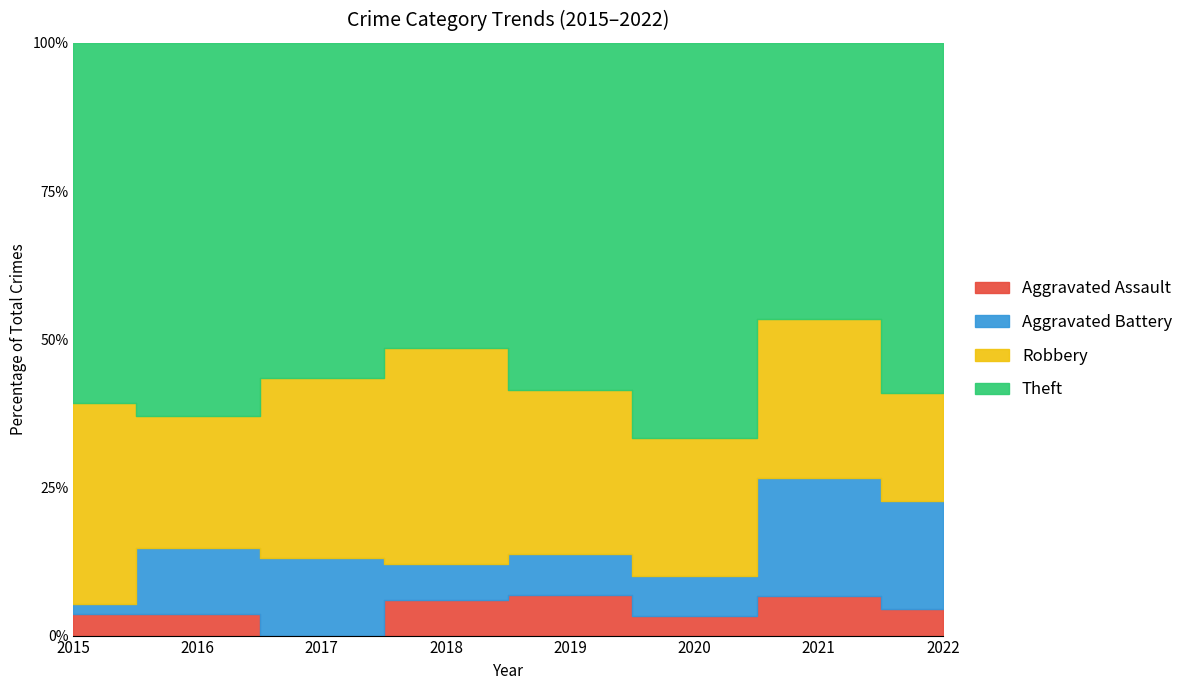

At 2022, list the series in order from largest to smallest.

Theft, Aggravated Battery, Robbery, Aggravated Assault